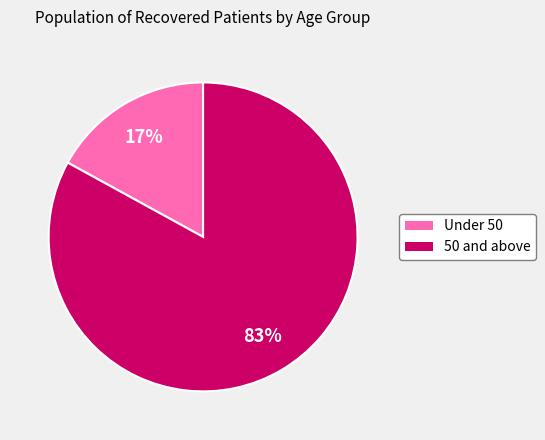

To the nearest percent, what is the average slice percentage?

50%